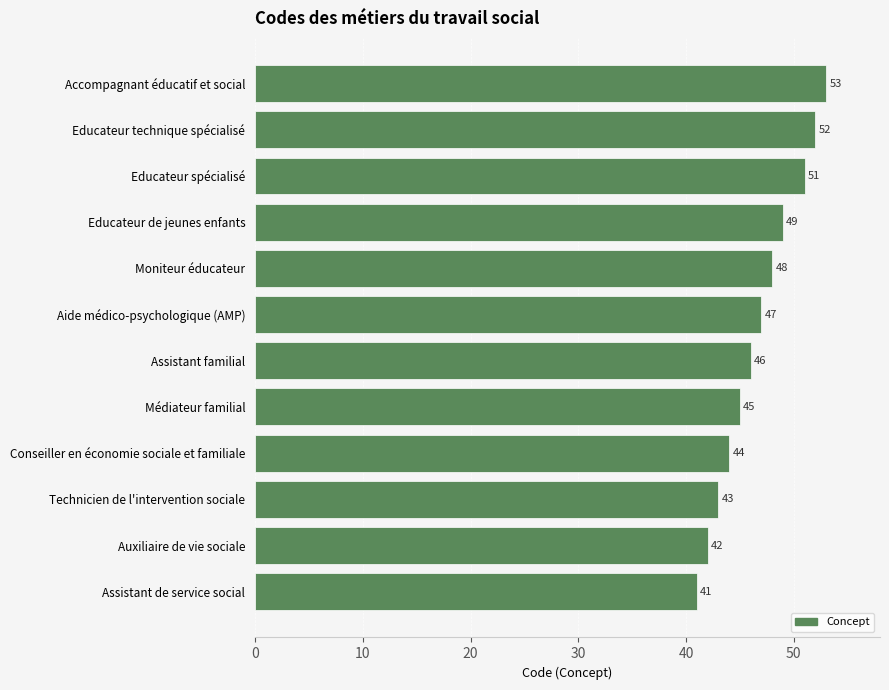

What is the ratio of the value at Educateur spécialisé to the value at Assistant de service social?

1.2